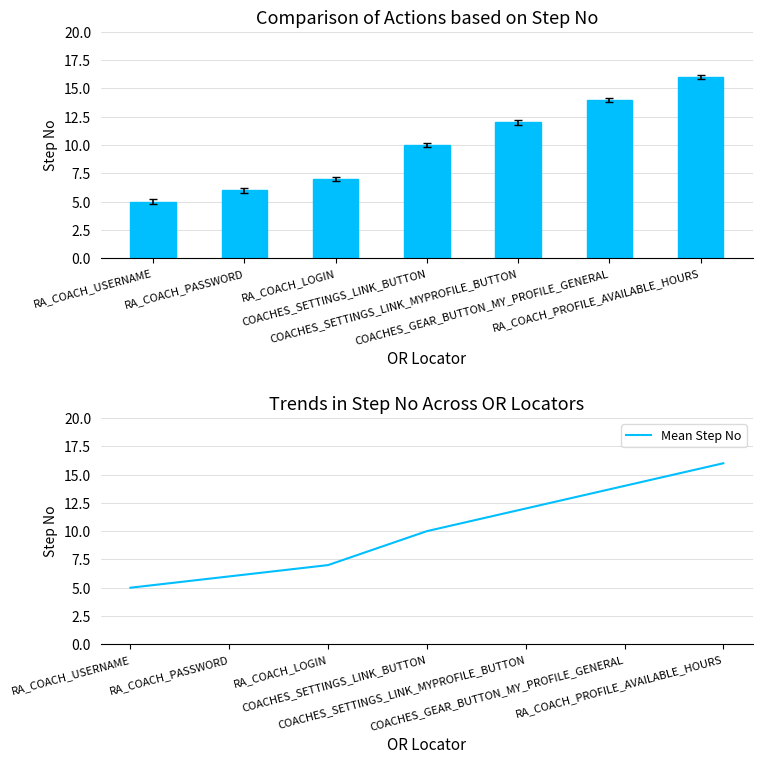

Is it true that Step No equals 5 at RA_COACH_USERNAME?

True